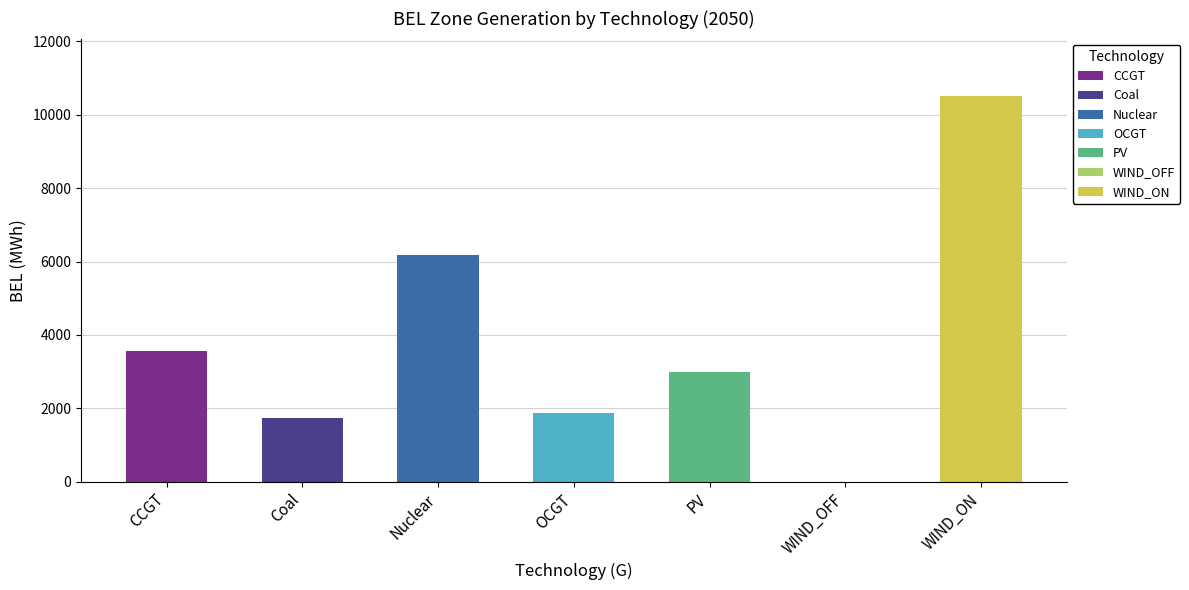

Where does the data first go above 3000?

CCGT